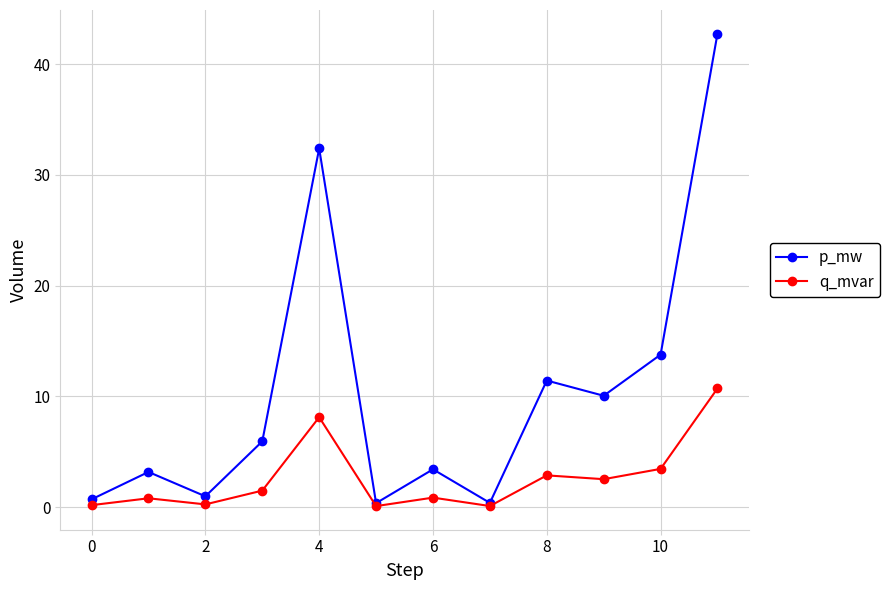

What is the value of the p_mw point at the 7th from the left?

3.4